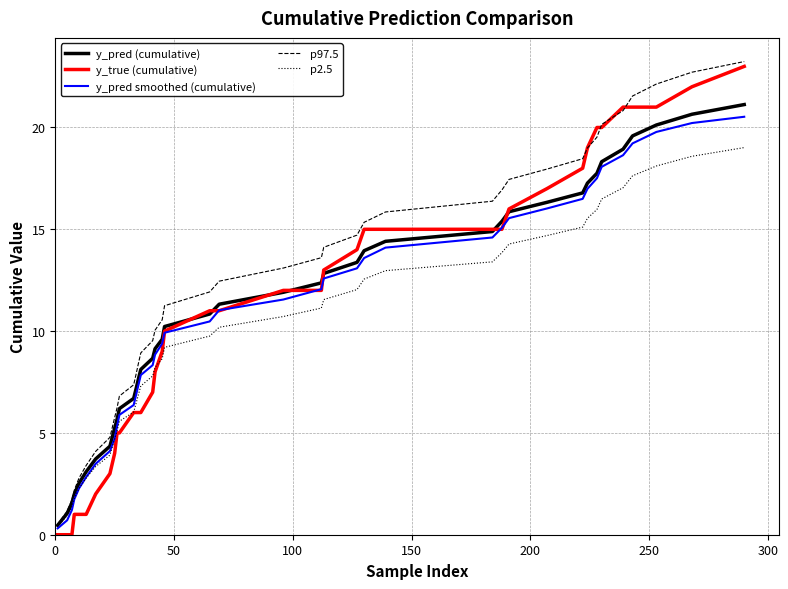

How many categories are shown in the chart?

40